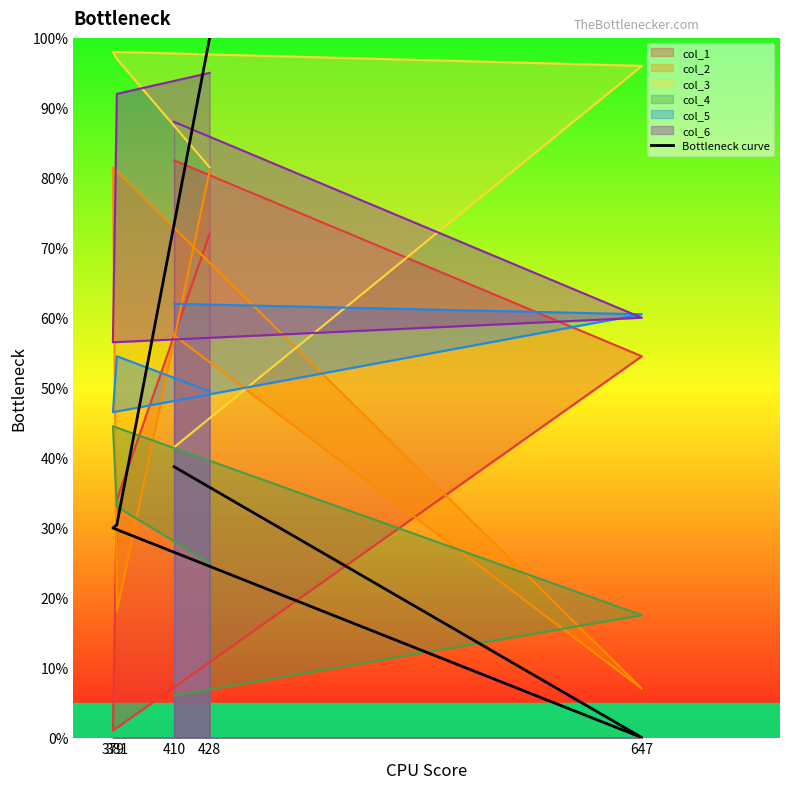

At which label does the data first exceed 60?

428